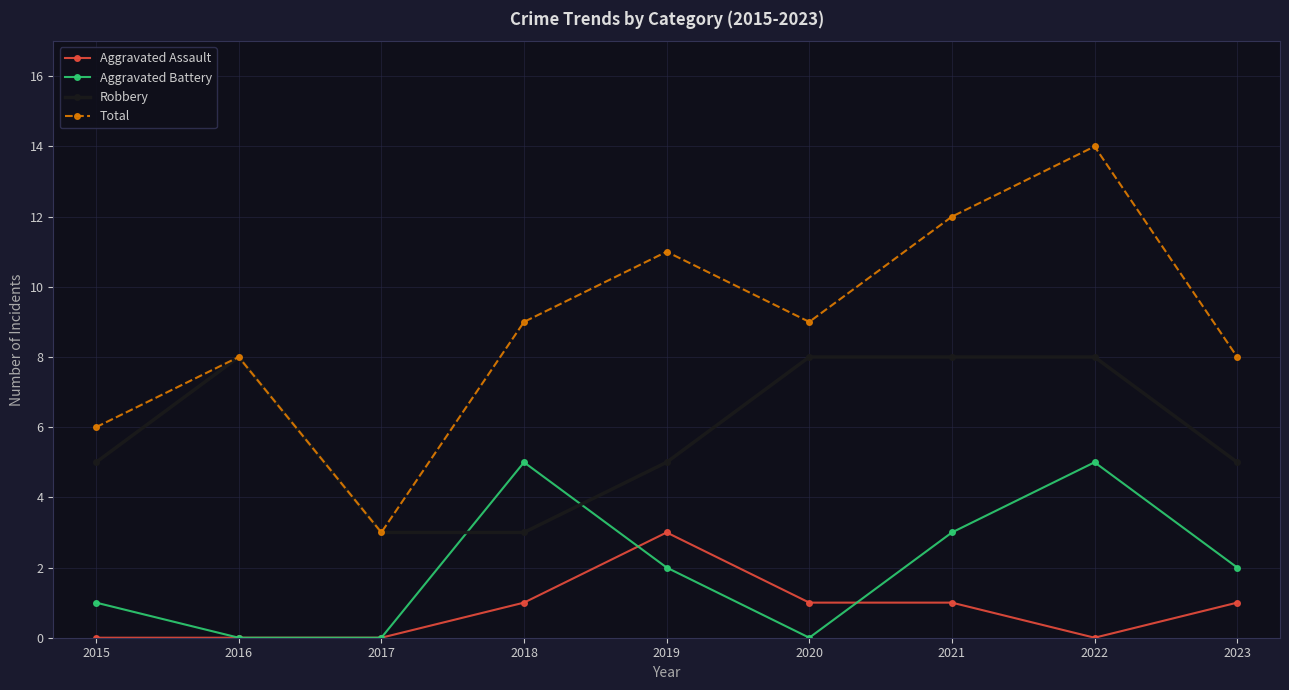

How many lines are shown in the chart?

4